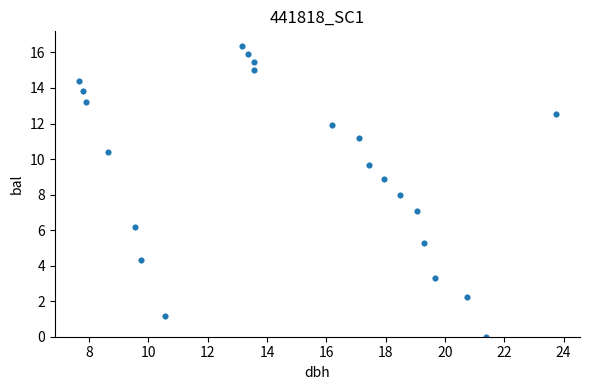

What is the range of X values (max minus min)?

16.1